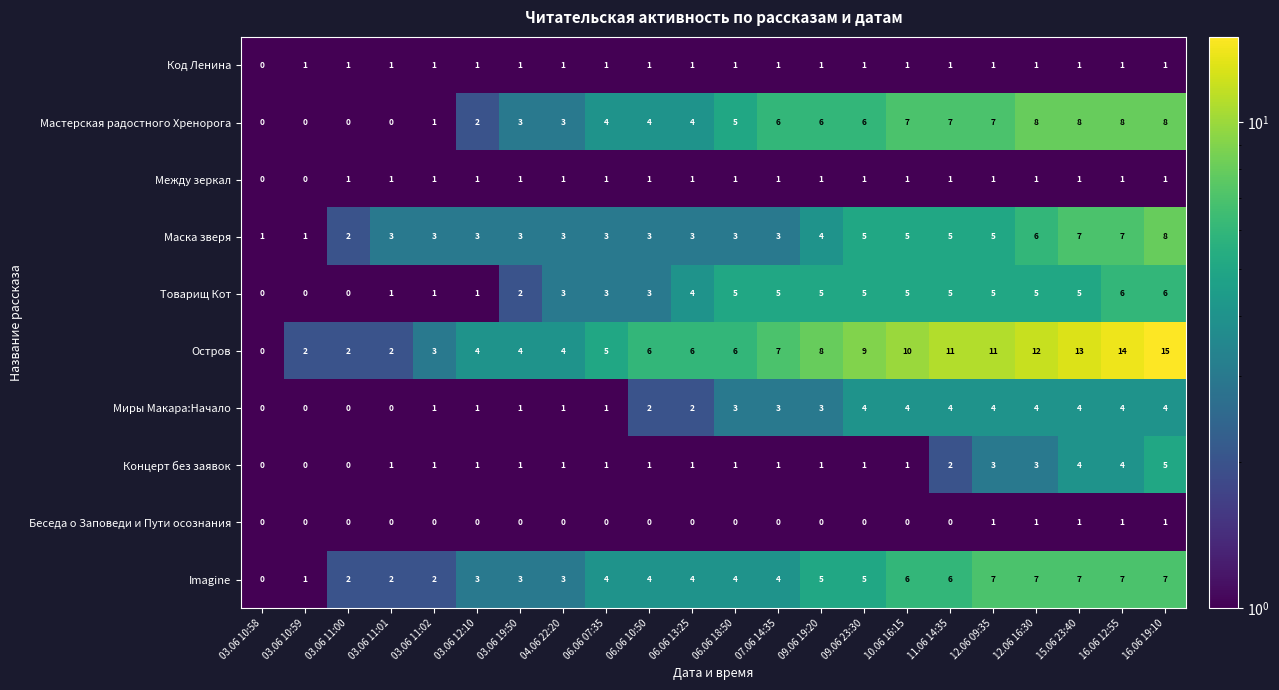

Is it true that Беседа о Заповеди и Пути осознания equals 1 at 12.06 16:30?

True